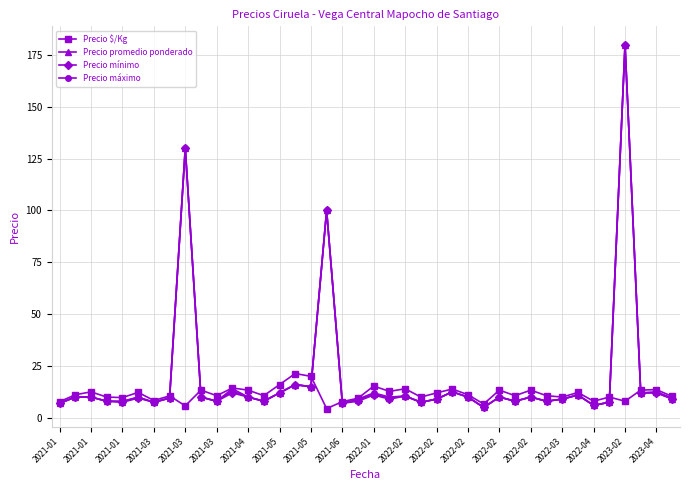

What is the smallest value displayed?

4.4